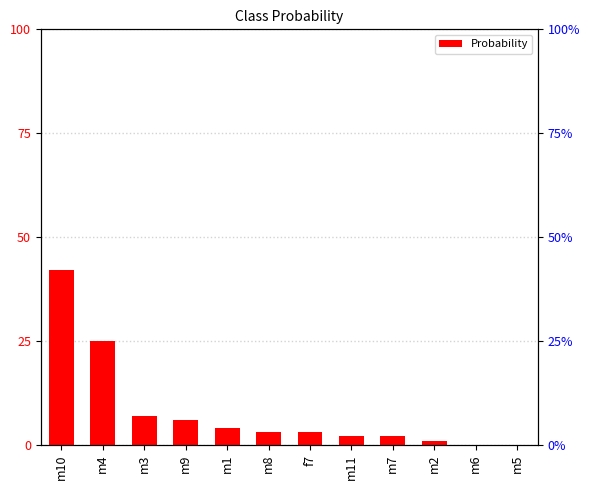

Is it true that the value at m6 is -0.3?

False